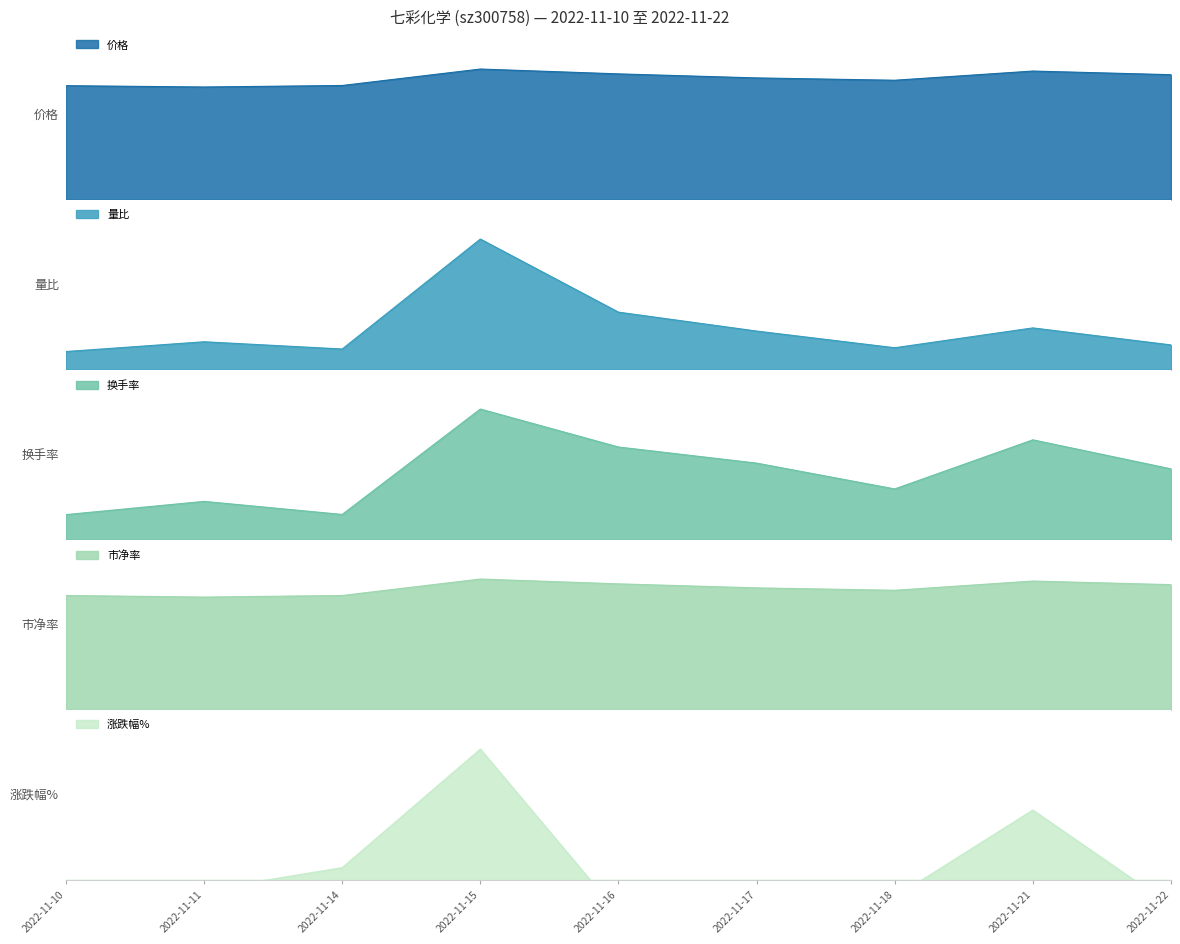

At which category does 量比 reach its first local peak?

2022-11-11